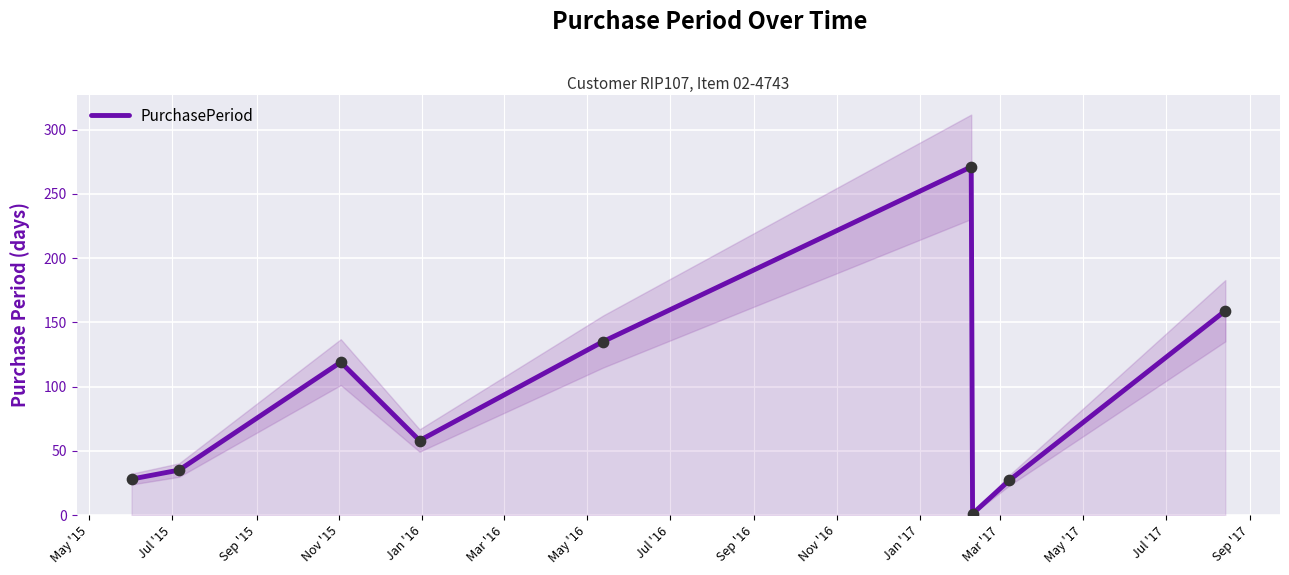

What is the highest value of the PurchasePeriod series?

271